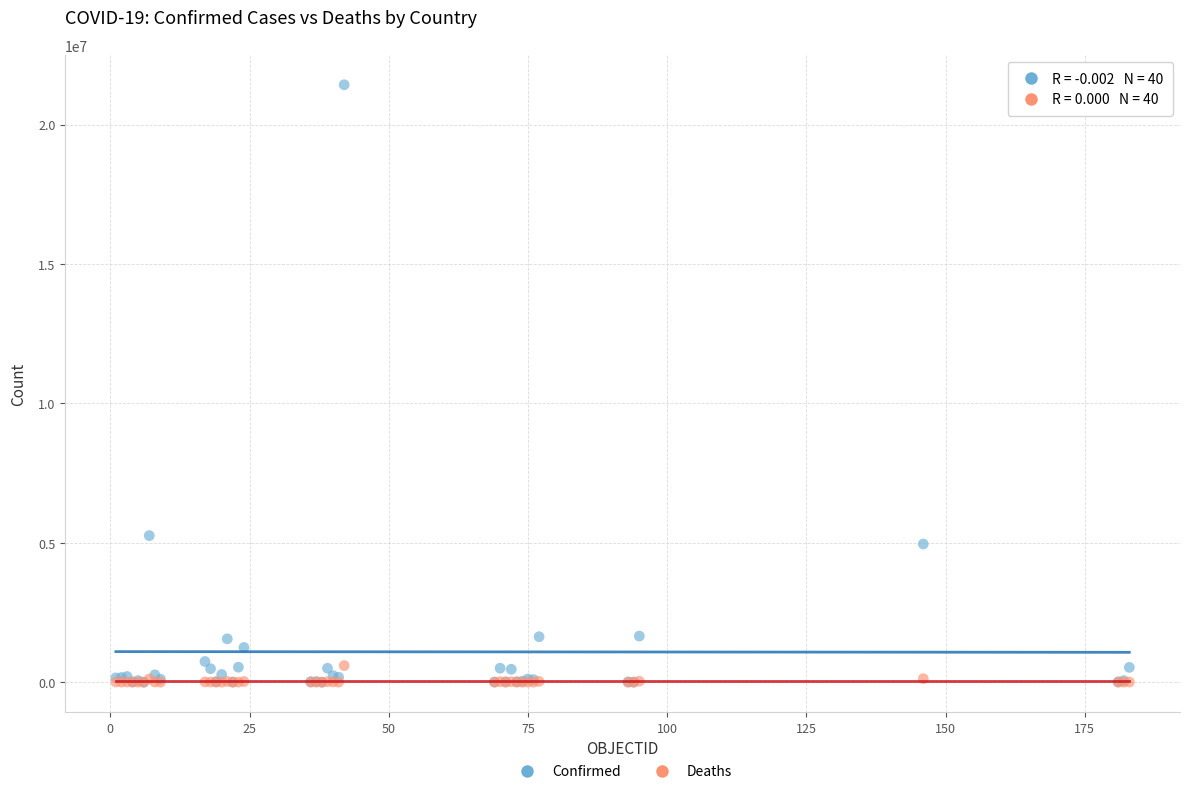

Which series has the widest spread of Y values?

Confirmed